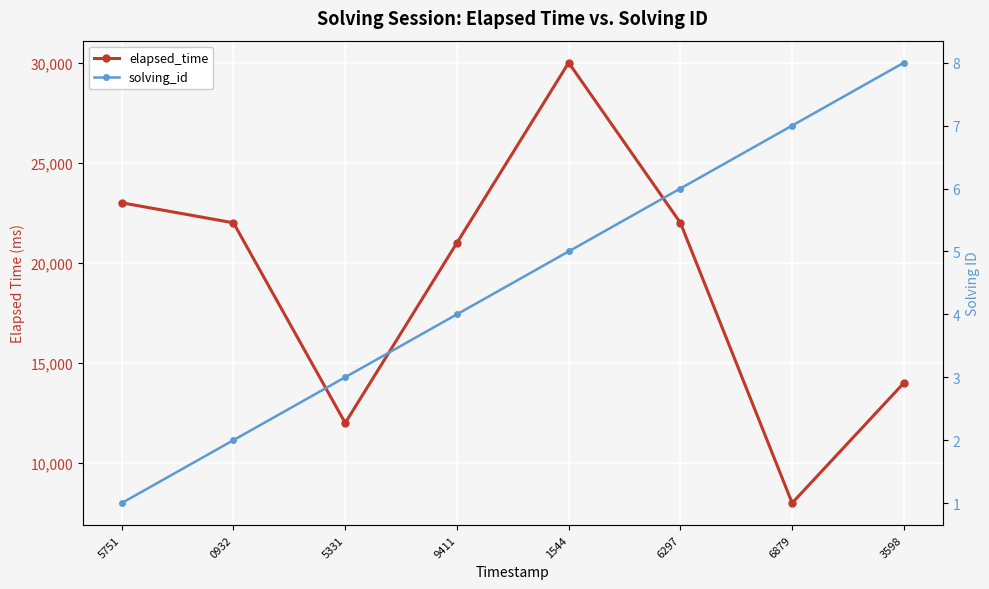

The value of solving_id at 6297 is 2. True or false?

False